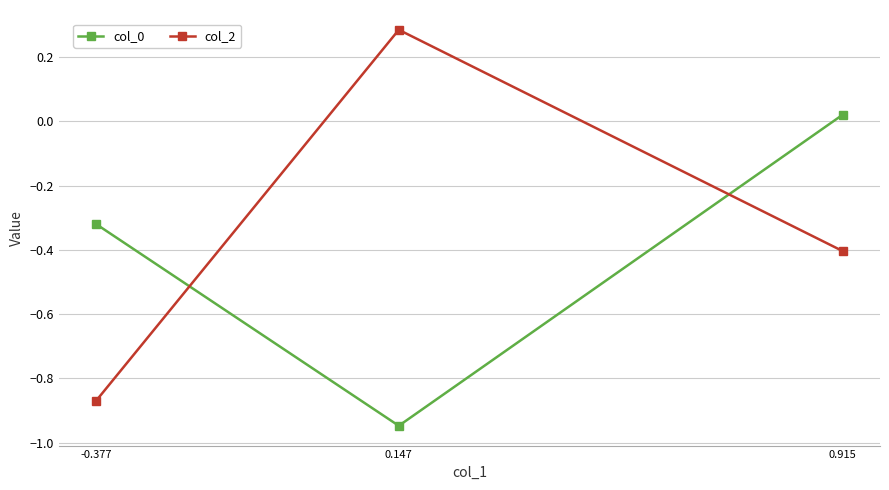

Rank the categories by col_0 value from lowest to highest.

0.147, -0.377, 0.915